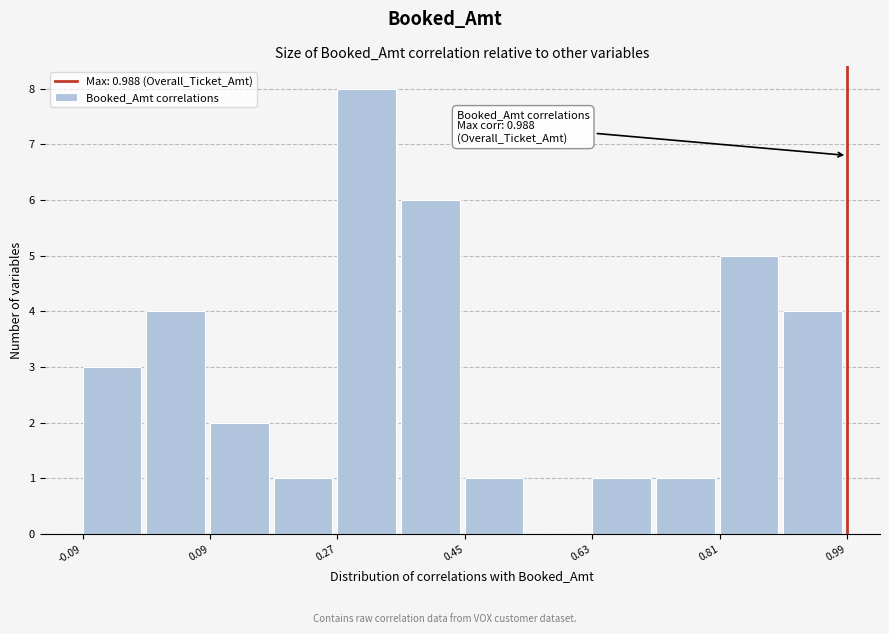

Over which range of the x-axis is the bar tallest?

0.26 to 0.36